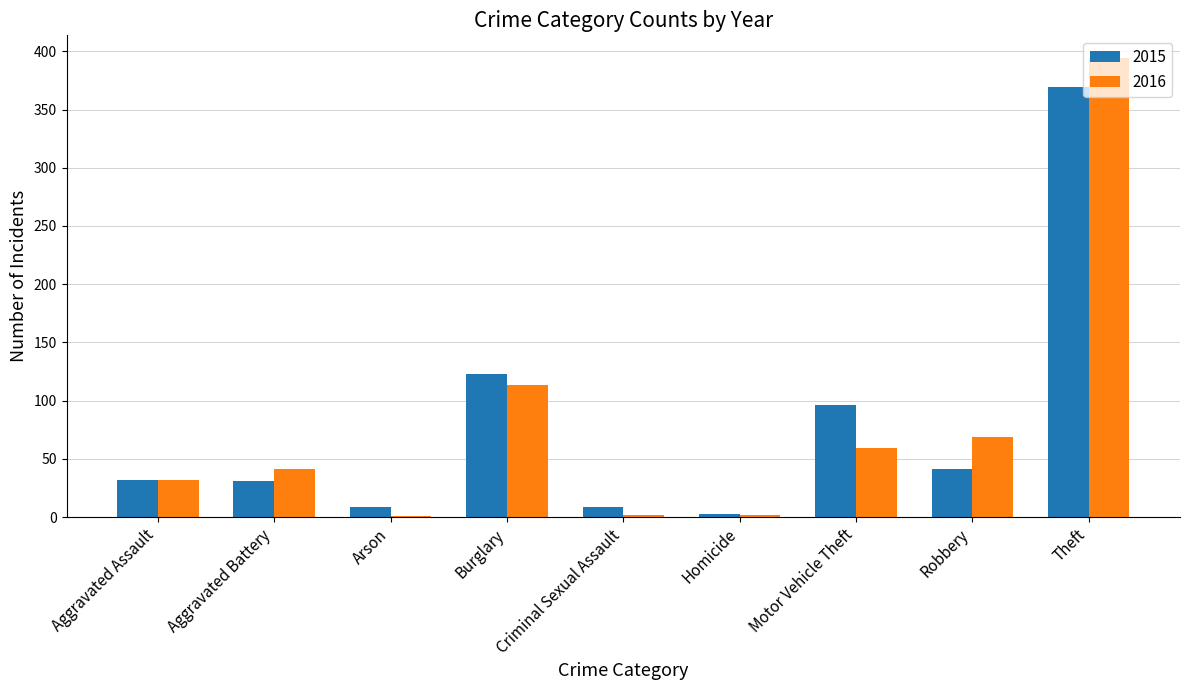

What is the average value of the 2015 series?

79